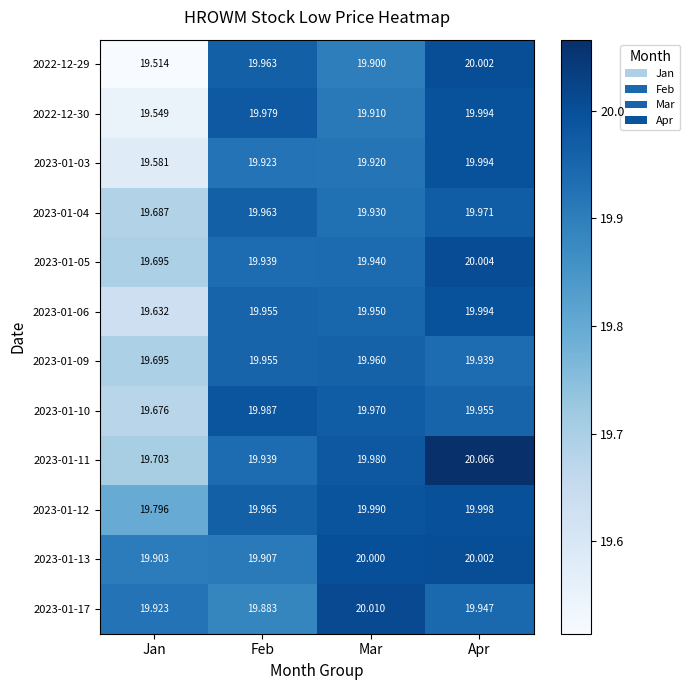

At how many categories does at least one series exceed 19?

4